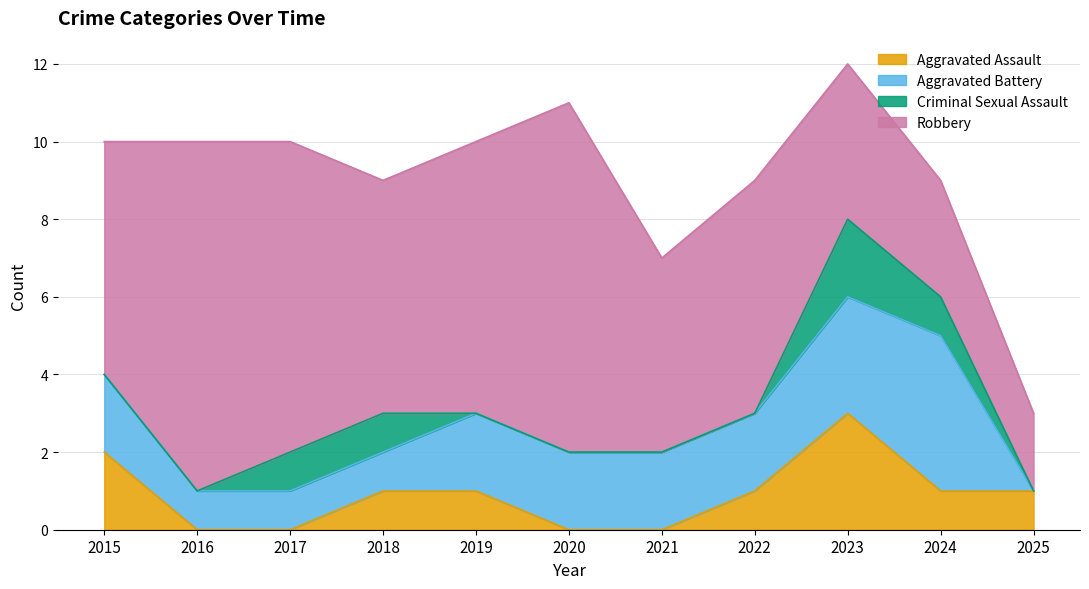

True or false: Aggravated Assault and Robbery intersect in this chart.

False